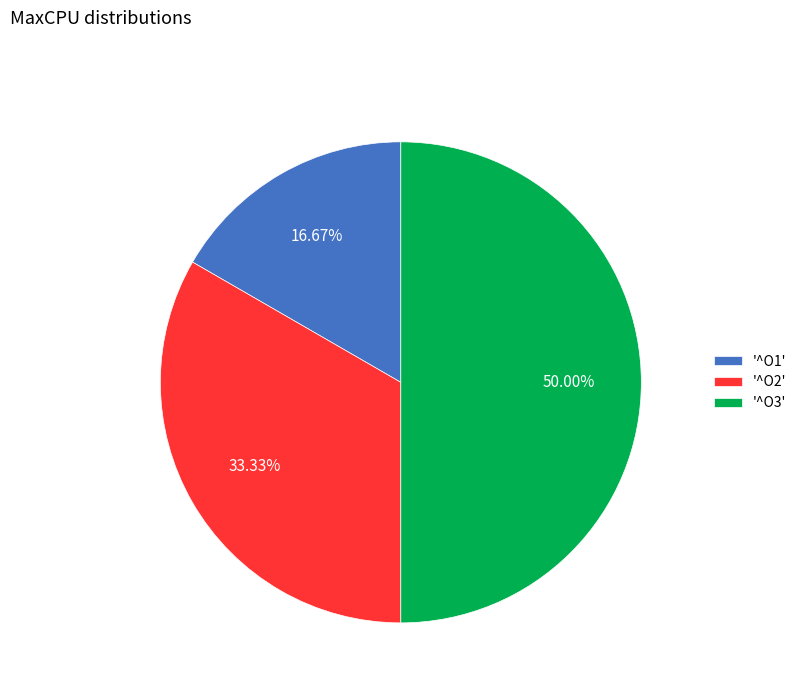

Does '^O1' account for over 50% of the chart?

No